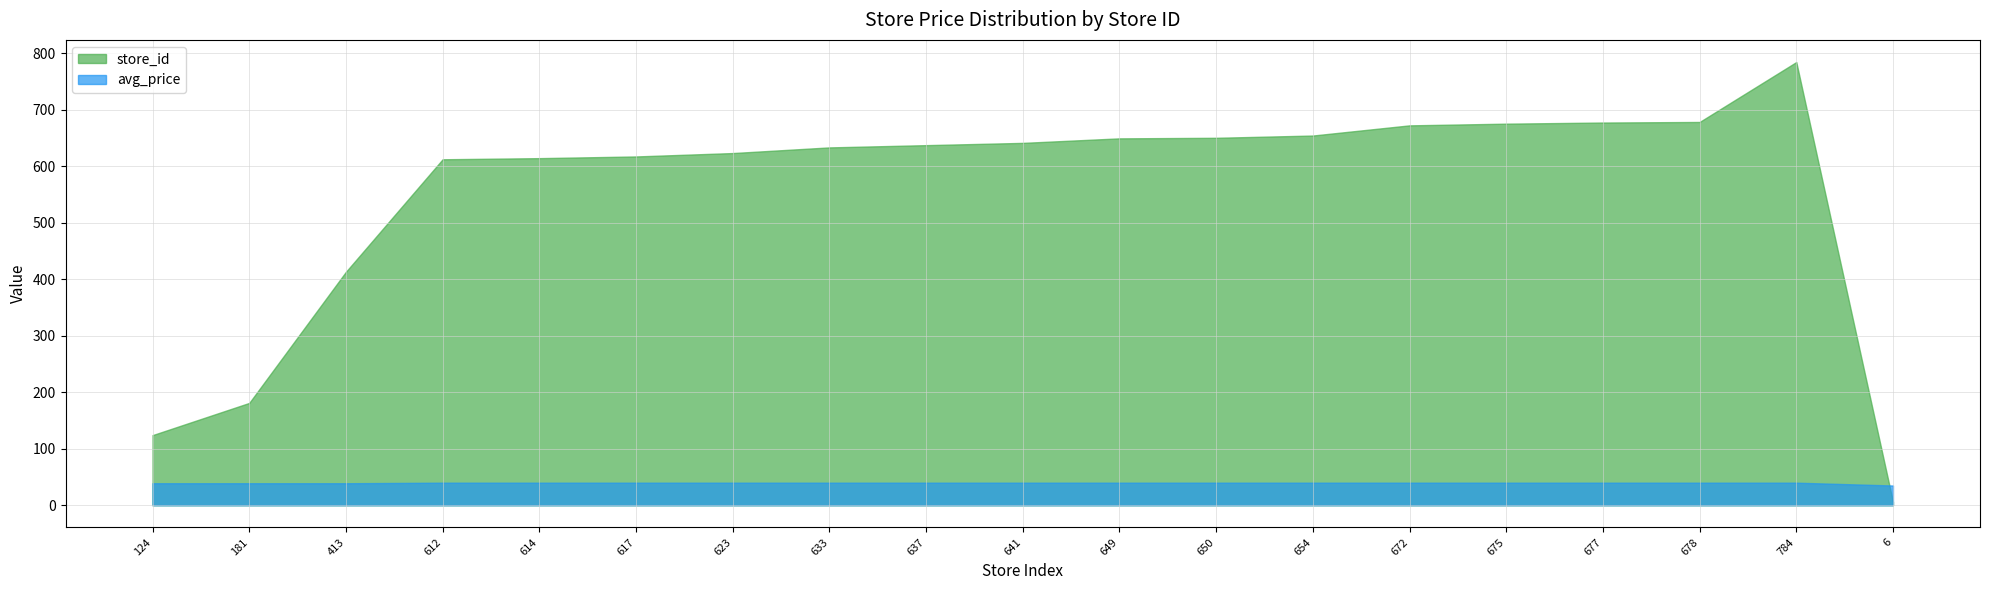

The avg_price series shows 8.6 at 614. True or false?

False